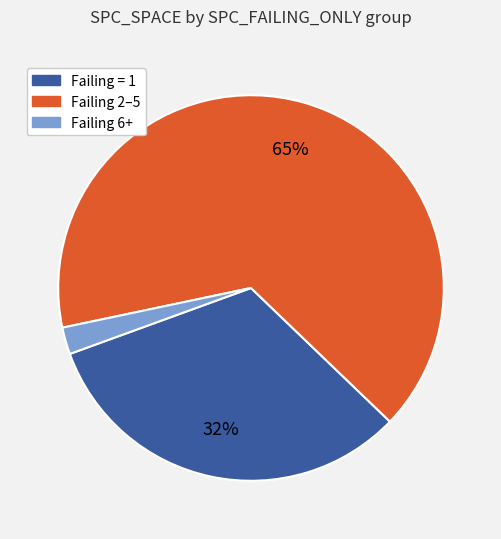

How many slices are in this pie chart?

3